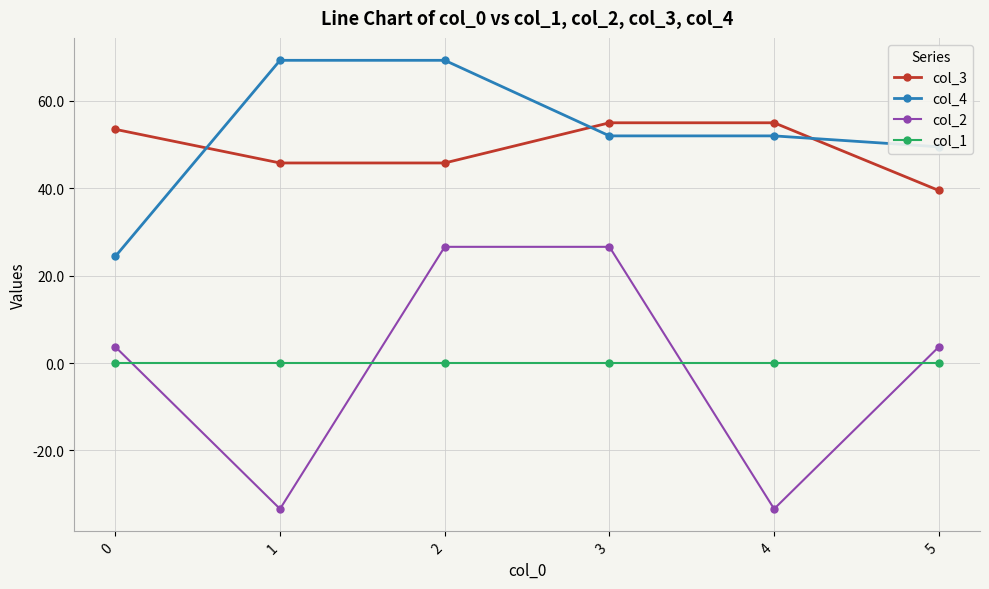

The value of col_3 at 4 is 73.8. True or false?

False